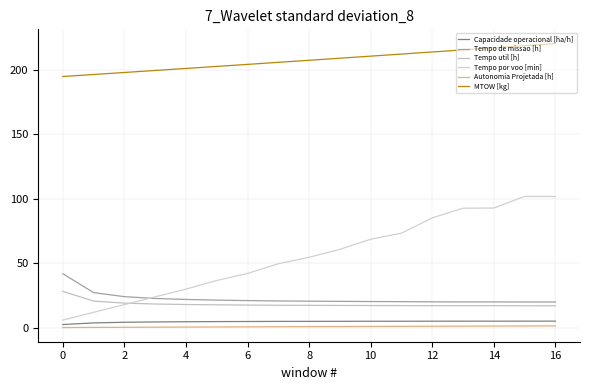

What is the difference between the maximum and minimum values in the Capacidade operacional [ha/h] series?

2.6